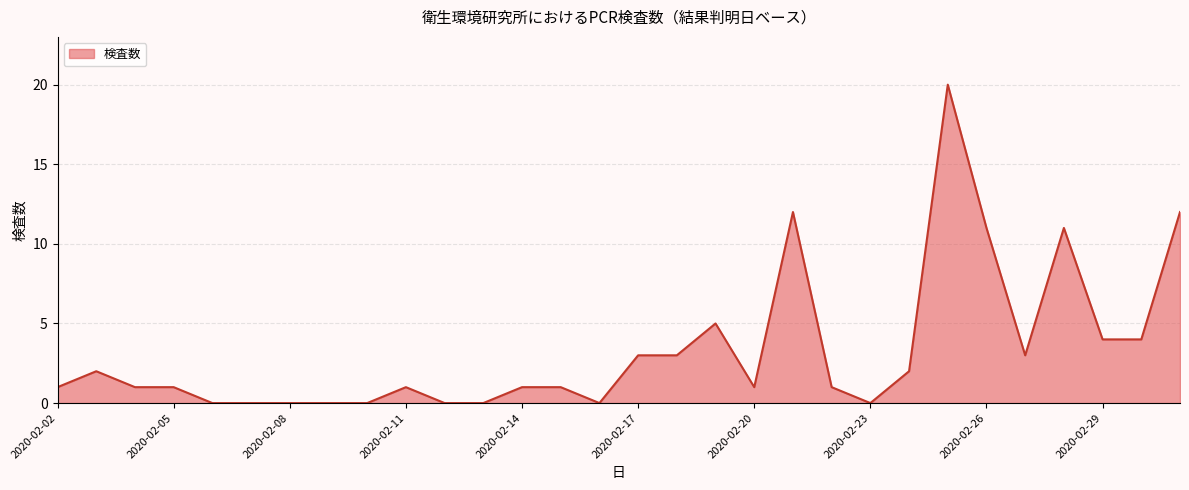

True or false: the data has more than 1 interior local peaks.

True